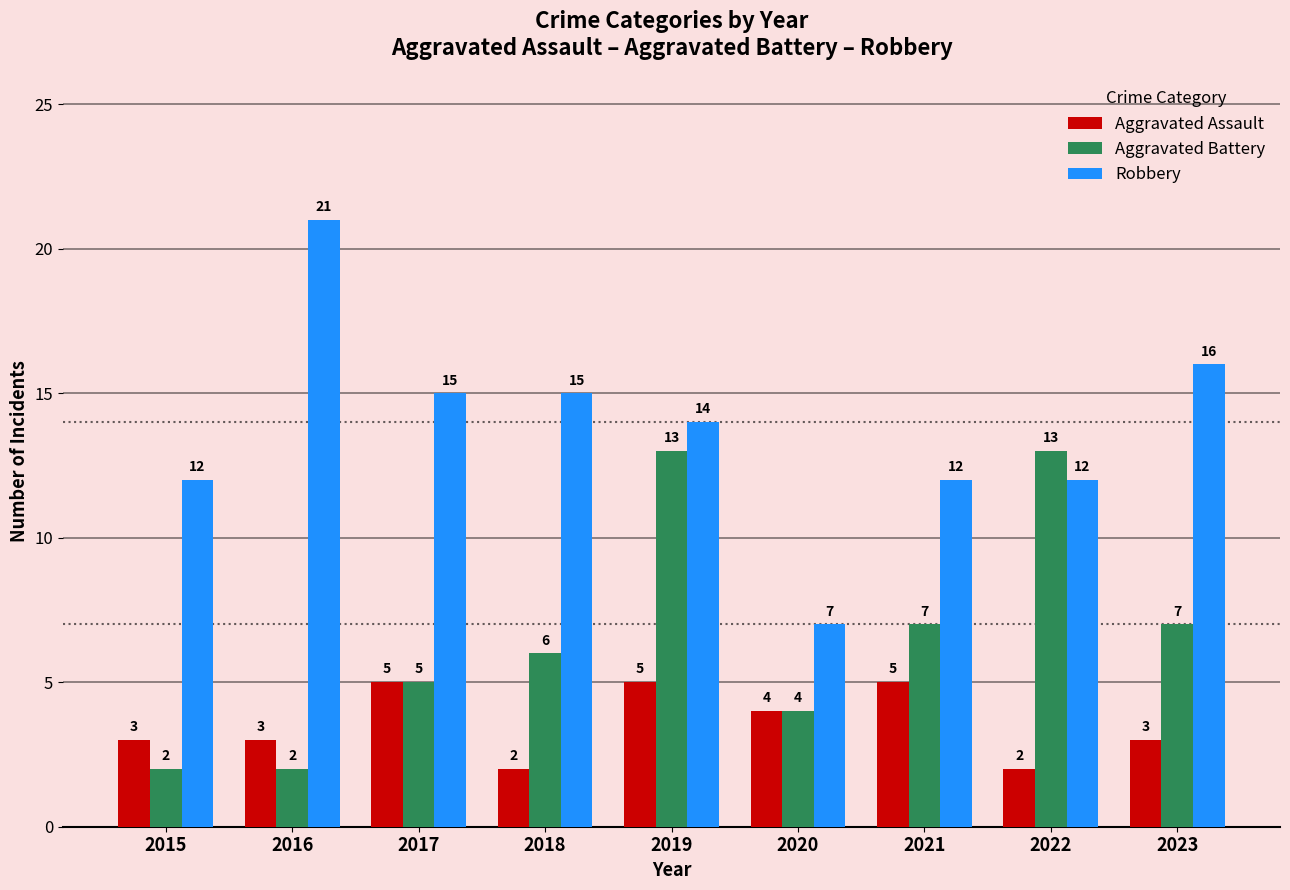

What is the difference between the highest and lowest values at 2016?

19